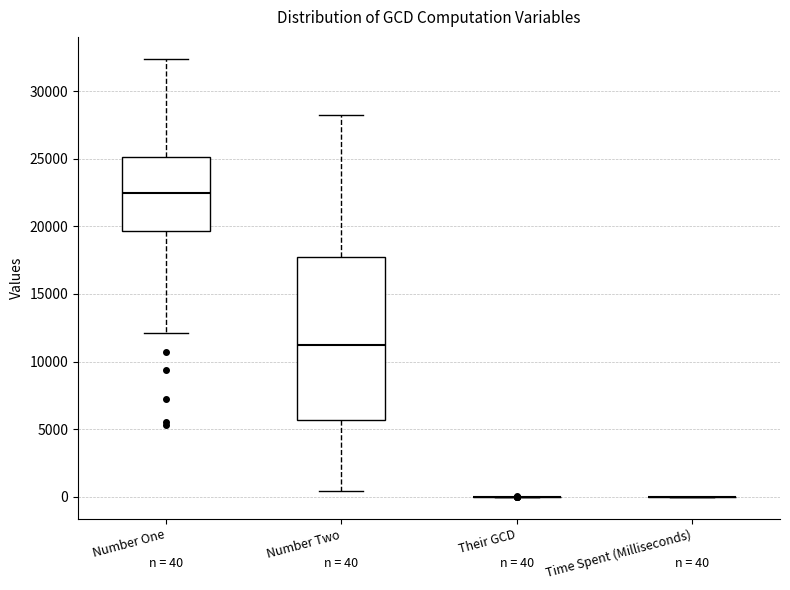

Which box is the tallest, from its lower edge to its upper edge?

Number Two